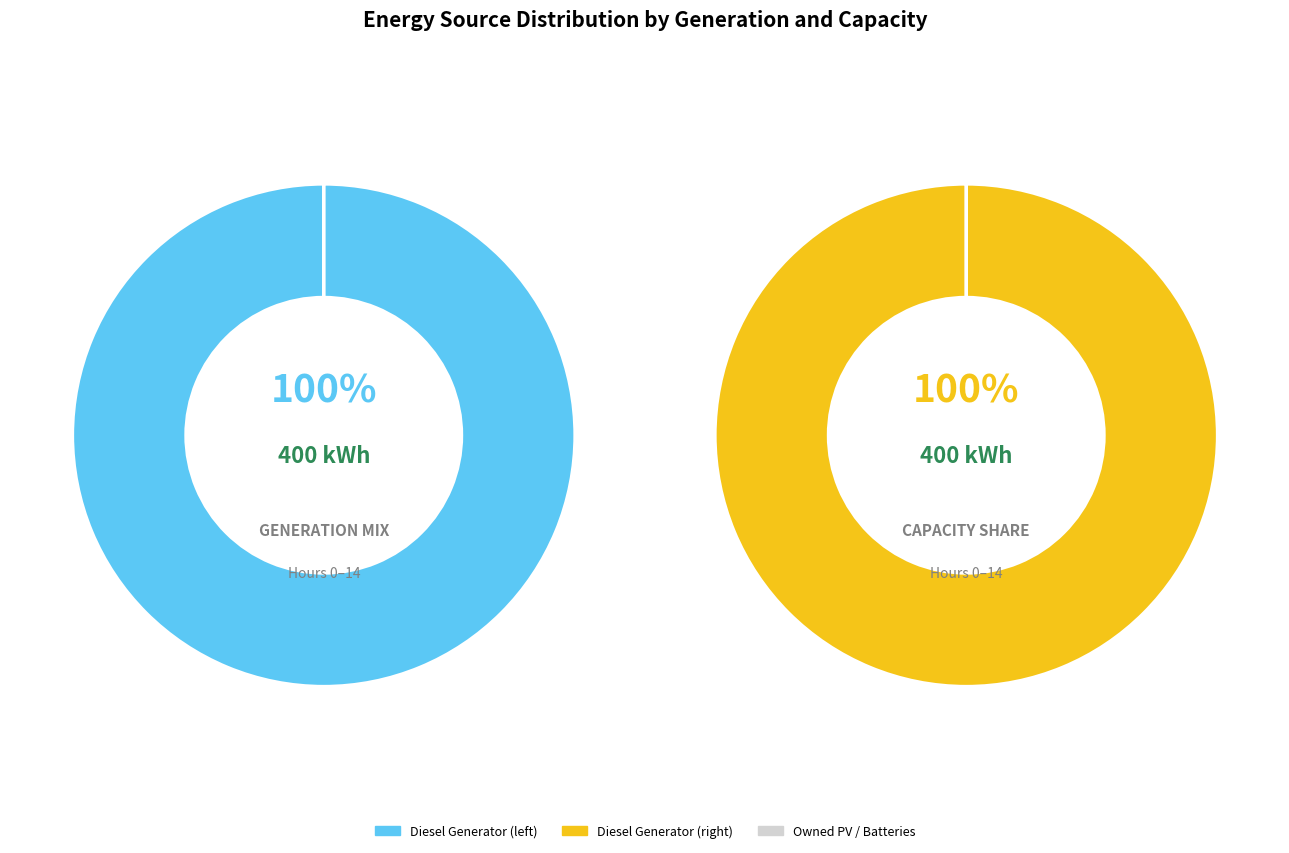

What is the total percentage of Diesel Generator and Owned Batteries?

100.0%